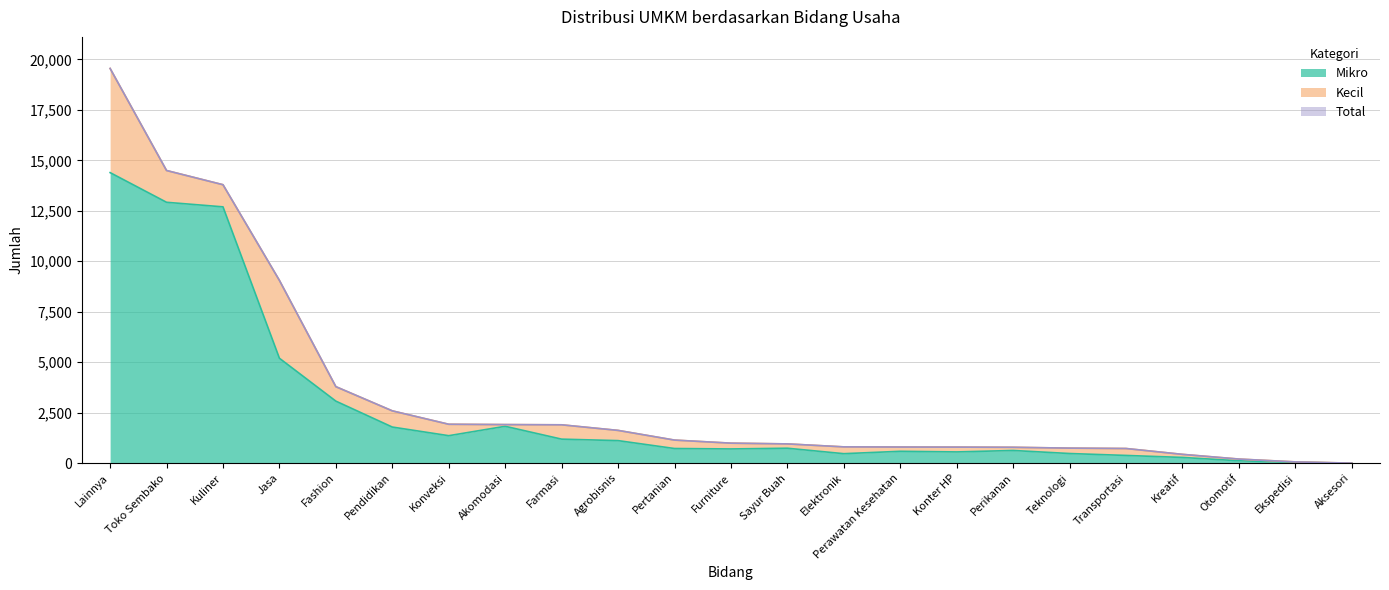

Where is the first local minimum for Mikro?

Konveksi